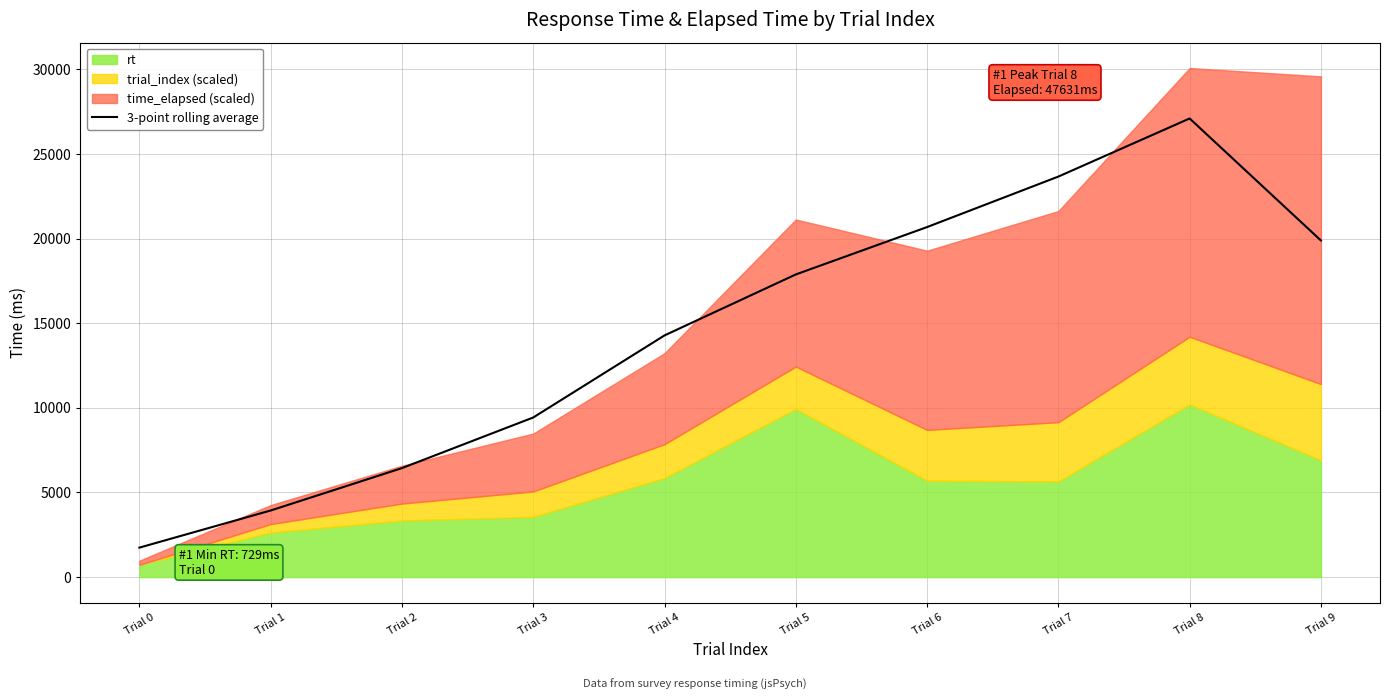

What is the value of the 1st point from the left?

1743.2